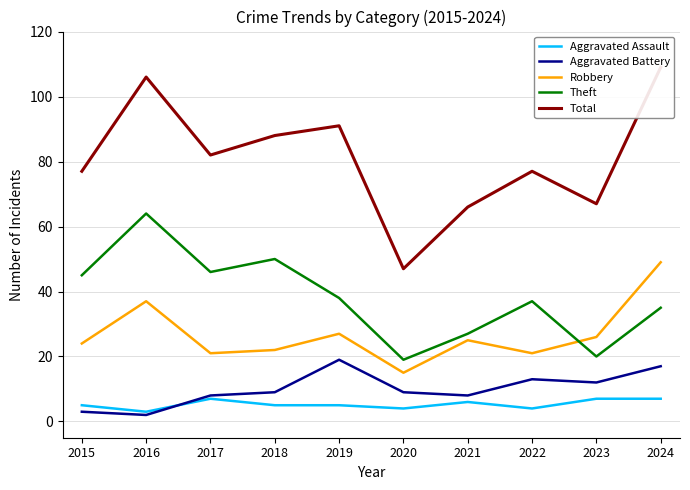

What is the total value across all series at 2024?

217